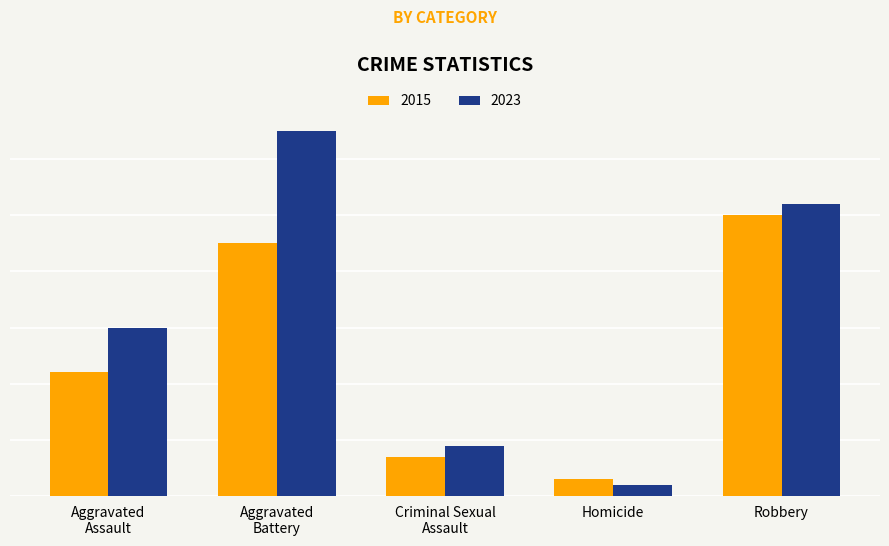

Does the chart contain stacked bars?

No